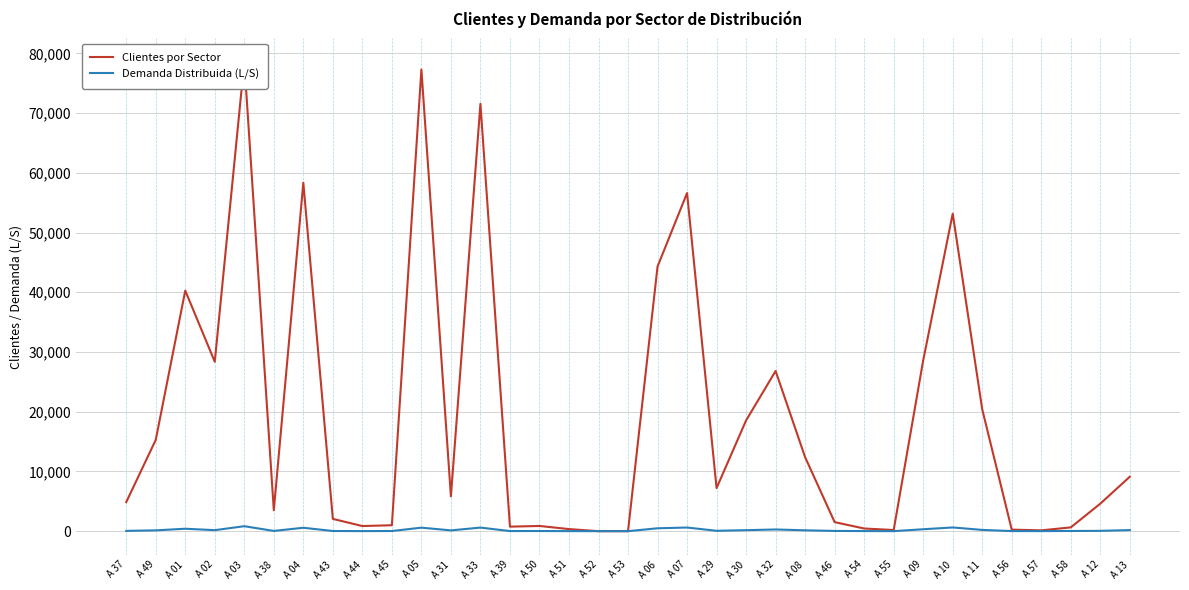

What is the greatest value displayed?

78572.0